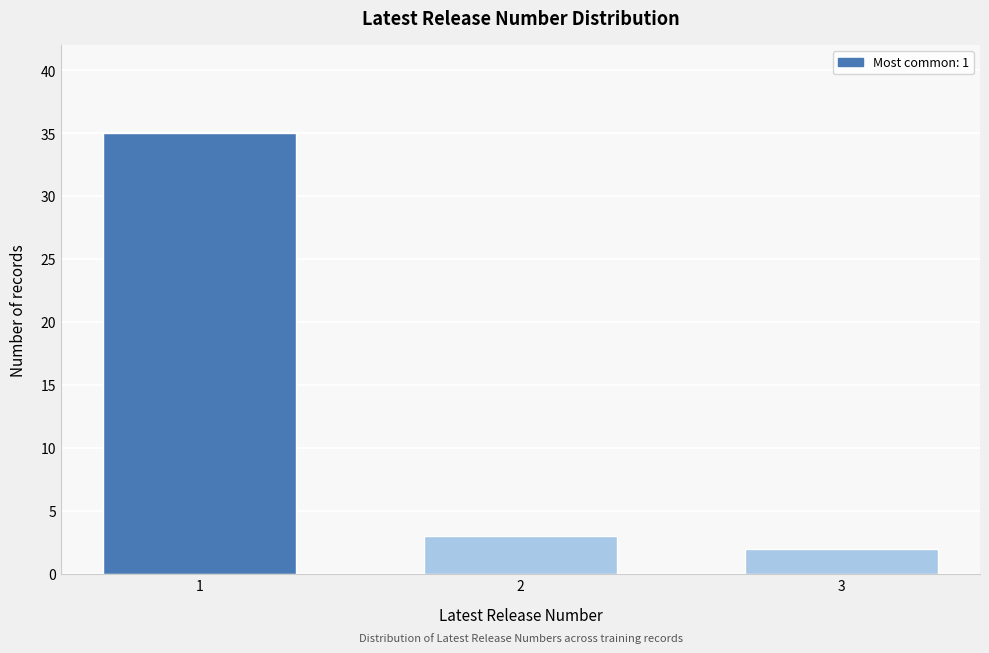

Reading left to right, extract all data points from this chart.

35	3	2